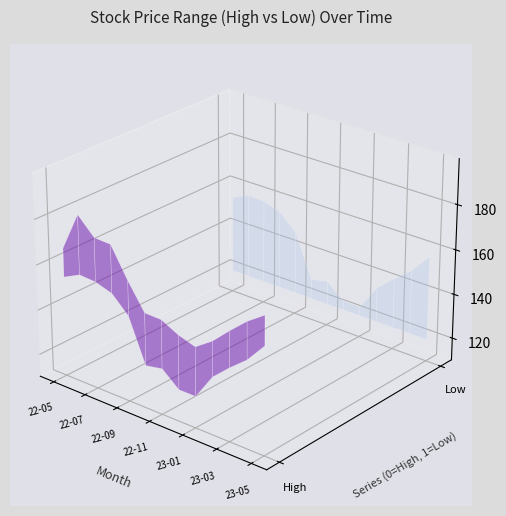

Reading left to right, transcribe all the data shown in this chart.

High: 2022-05=167.3	2022-06=184.4	2022-07=176.9	2022-08=176.6	2022-09=163.6	2022-10=152.2	2022-11=152.0	2022-12=148.2	2023-01=145.8	2023-02=151.1	2023-03=158.3	2023-04=165.1	2023-05=170.4
Low: 2022-05=154.6	2022-06=158.2	2022-07=157.7	2022-08=155.3	2022-09=148.1	2022-10=129.0	2022-11=130.5	2022-12=124.2	2023-01=124.2	2023-02=135.6	2023-03=142.5	2023-04=148.8	2023-05=157.6